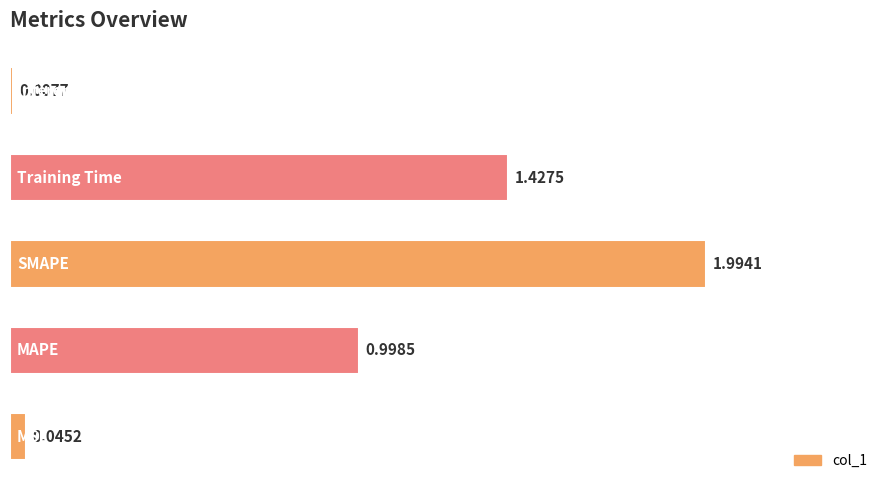

How many bars are there in total?

5